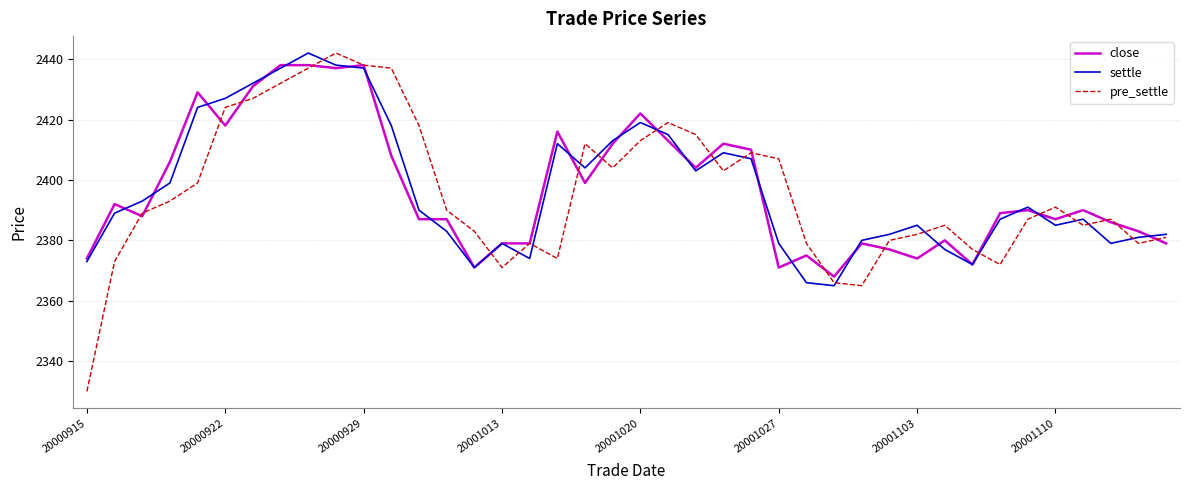

How many categories are shown in the chart?

40